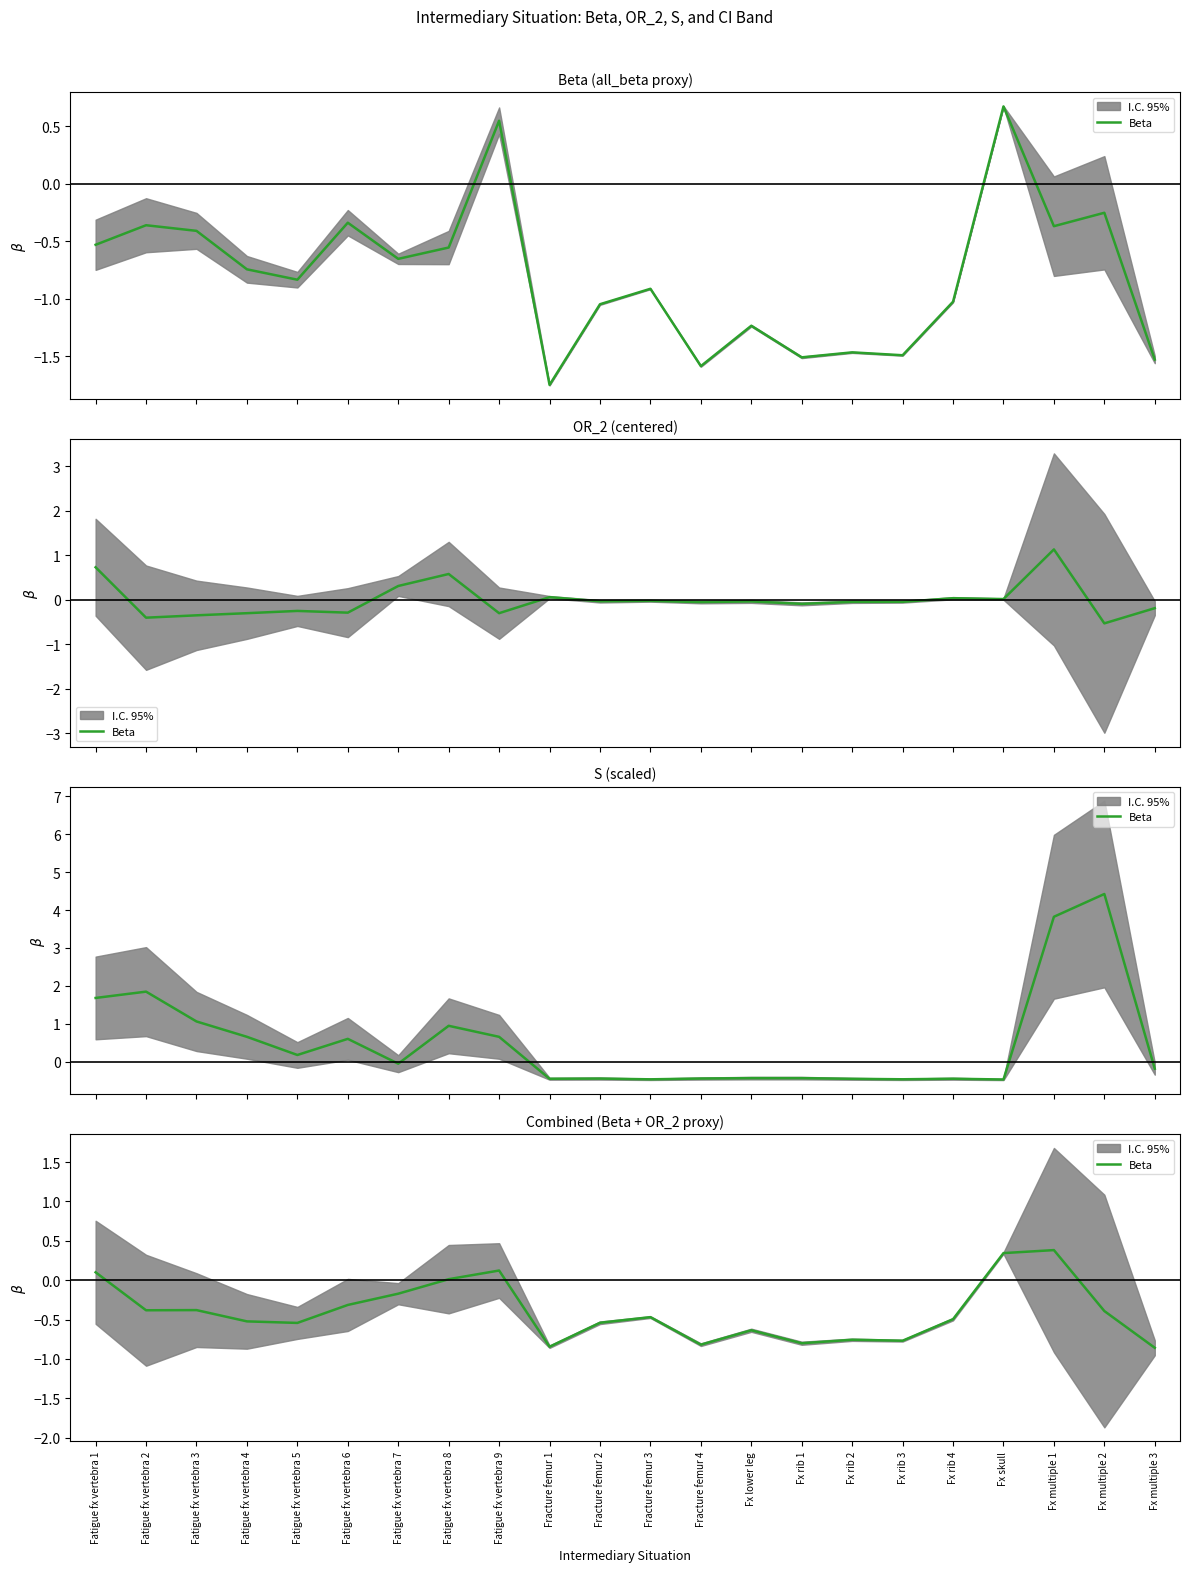

What is the difference between the values at Fatigue fx vertebra 6 and Fx rib 3?

0.5